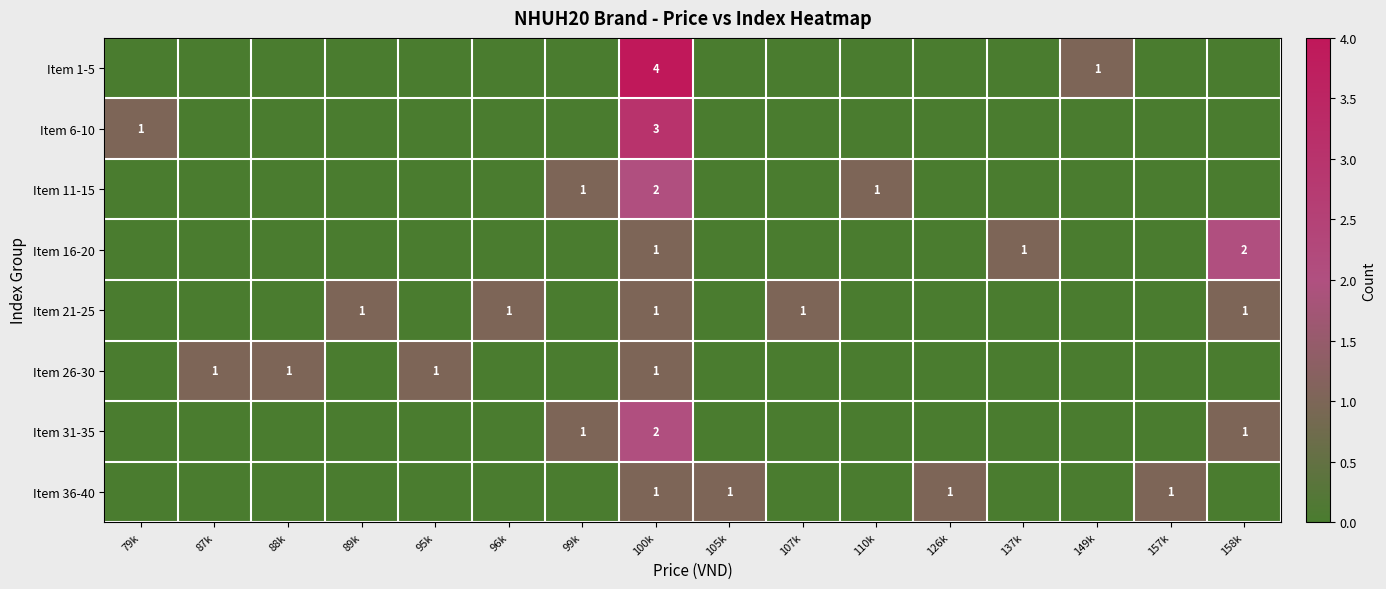

How many values in Item 31-35 are above zero?

3